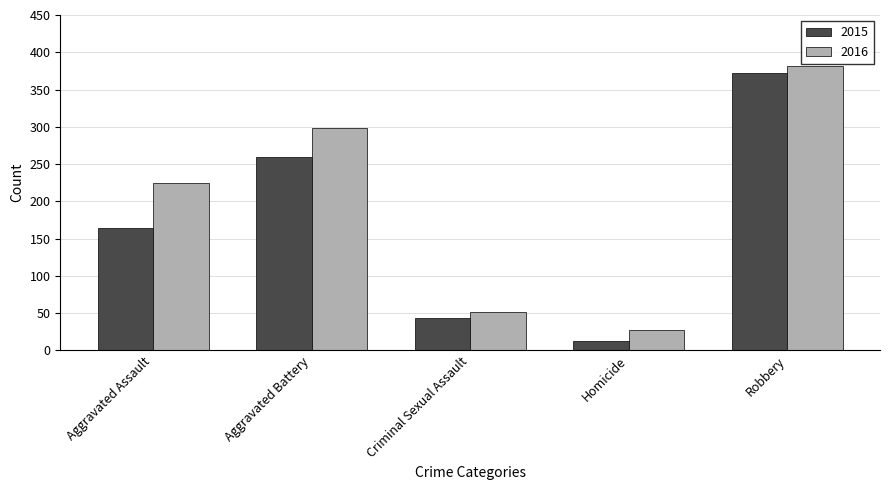

List the labels in order of 2016 value, largest first.

Robbery, Aggravated Battery, Aggravated Assault, Criminal Sexual Assault, Homicide